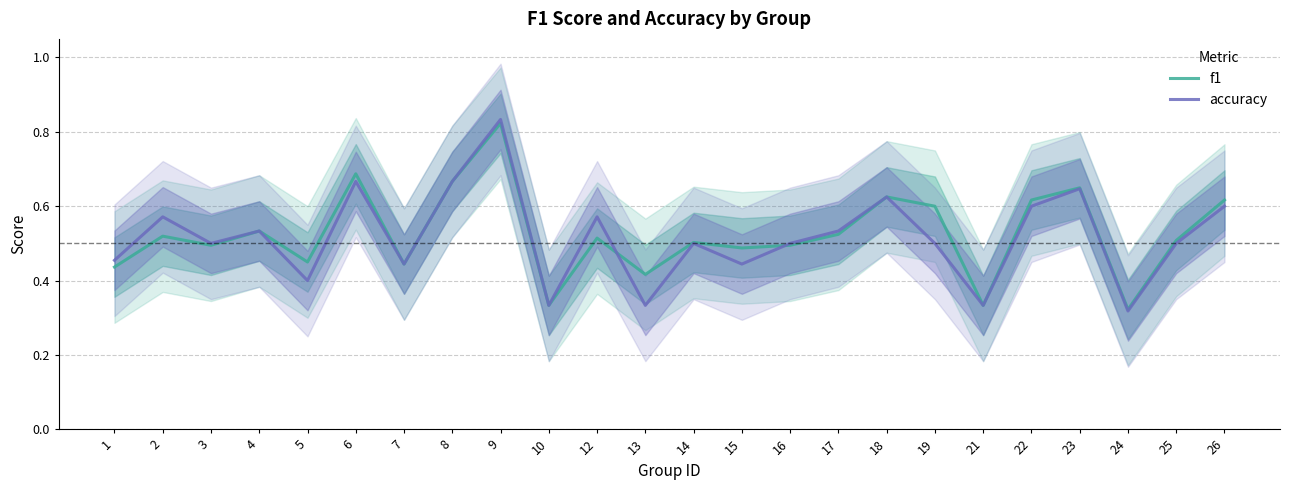

At which category does f1 reach its first local peak?

2